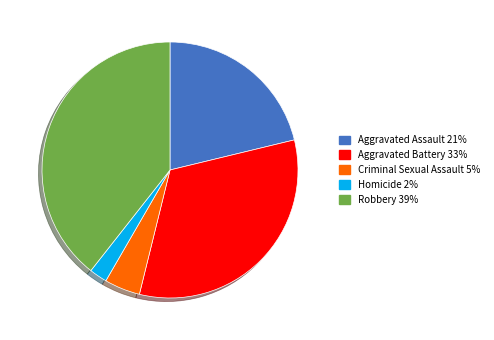

The Criminal Sexual Assault slice represents 5% of the pie. True or false?

True